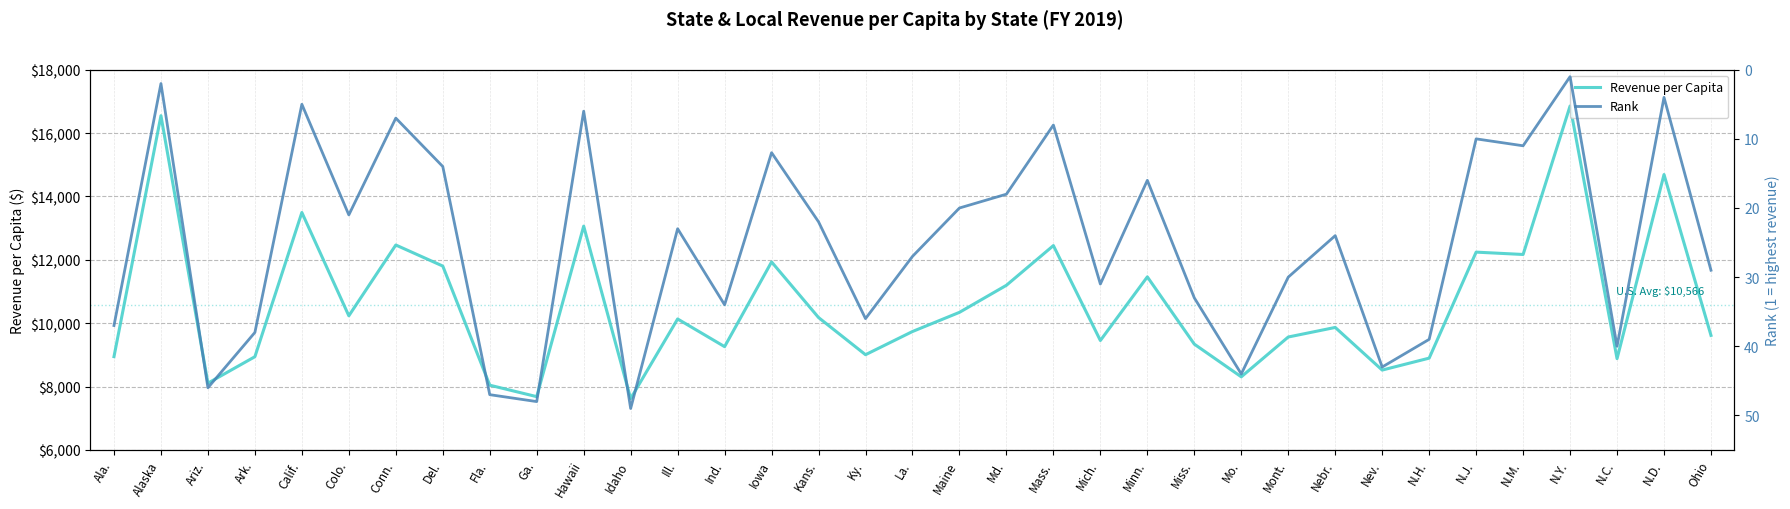

What are all the series names shown in the legend?

Revenue per Capita, Rank